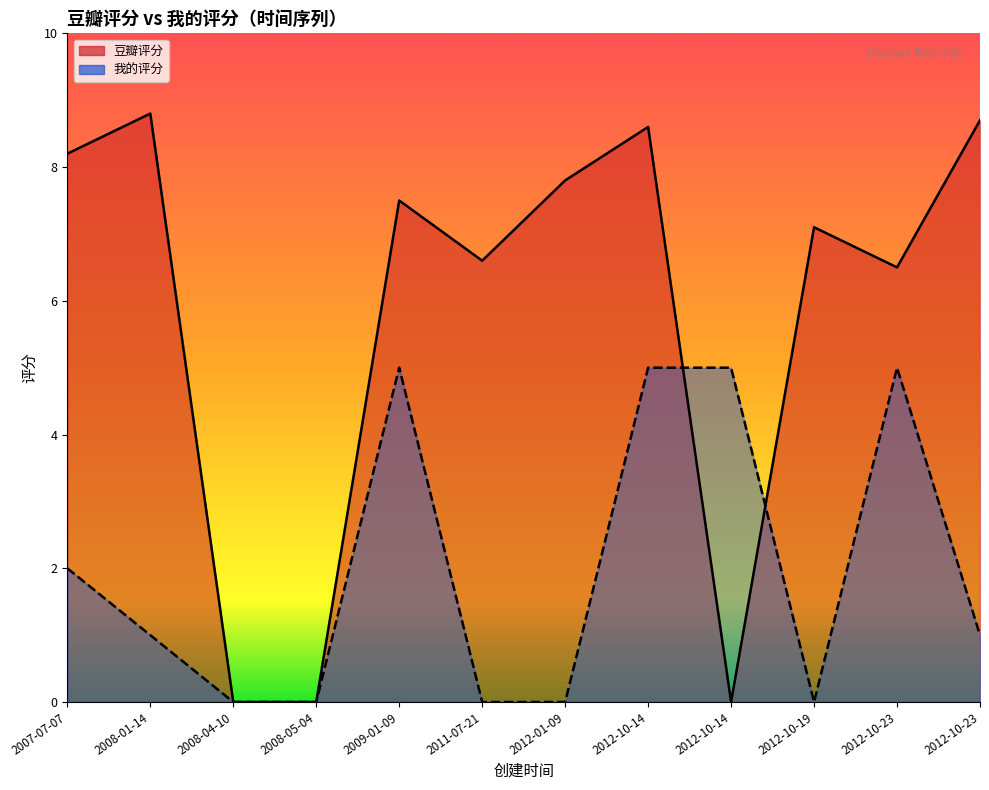

What value does the 豆瓣评分 series have at 2012-01-09?

7.8